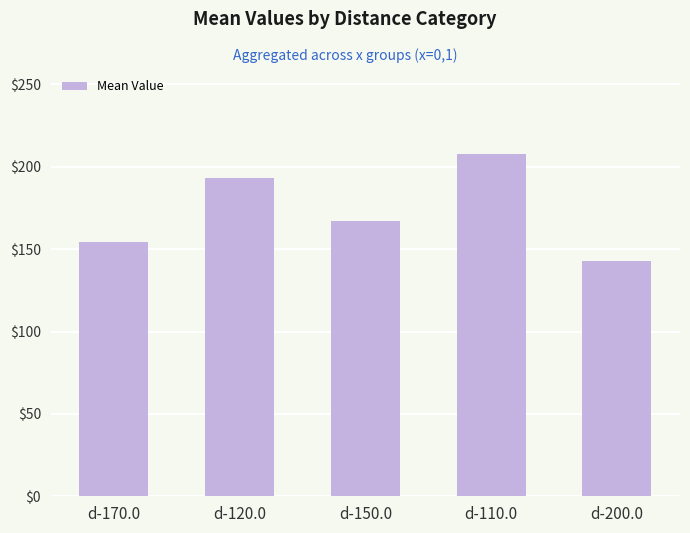

Reading left to right, list all the values displayed in this chart.

154.2	193.0	167.1	207.5	142.7